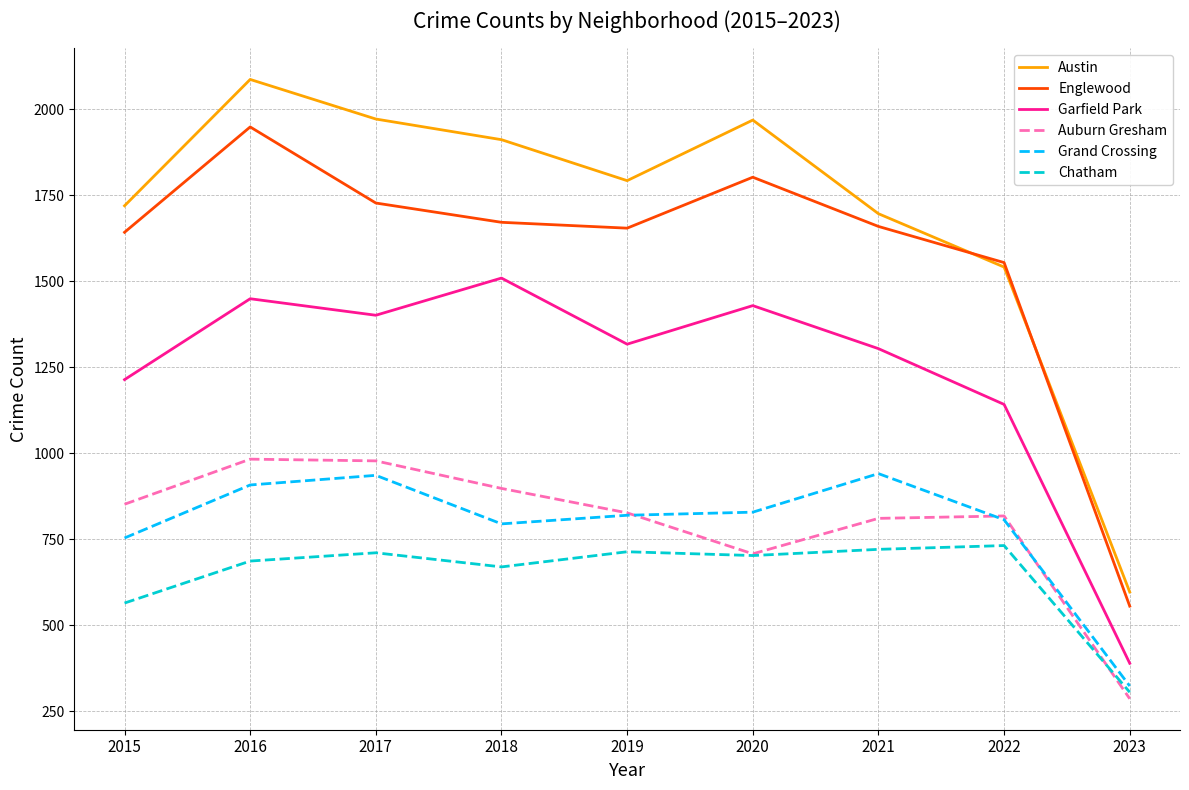

At which label is Auburn Gresham closest to 635?

2020